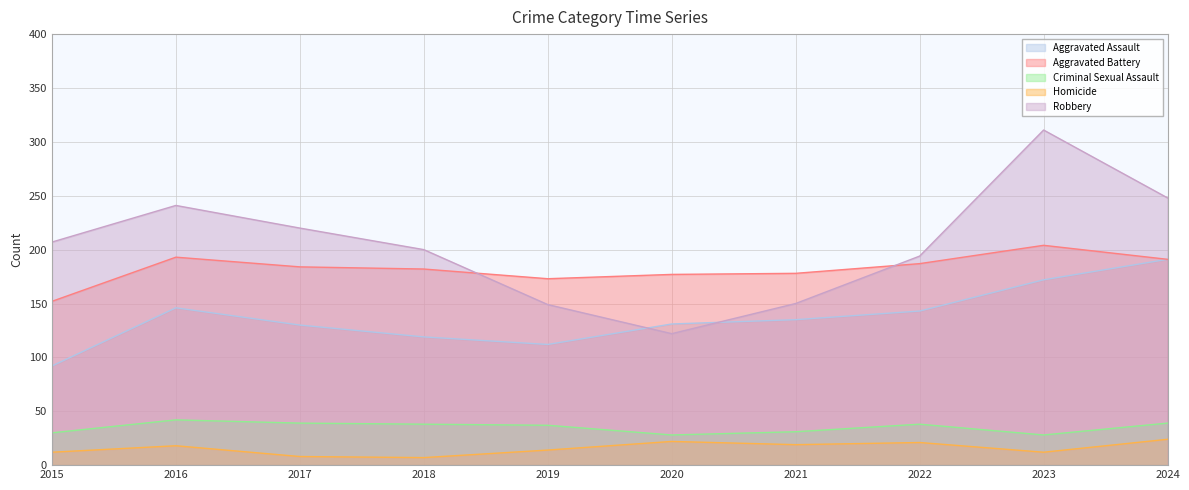

What is the spread (max minus min) of values at 2024?

224